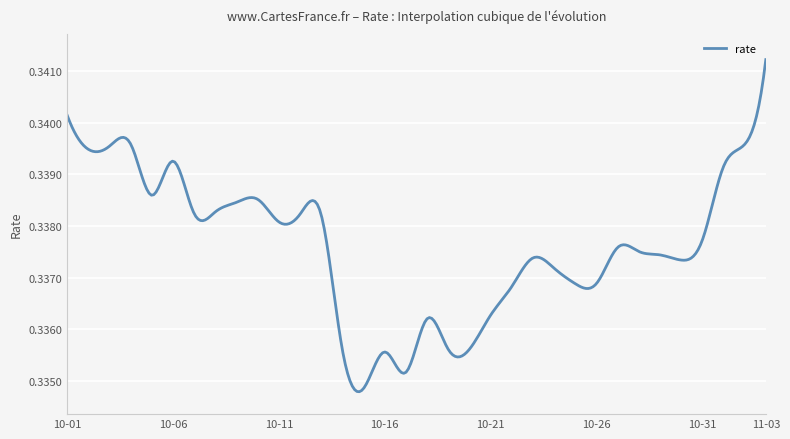

Does the chart display data point markers on the line(s)?

No